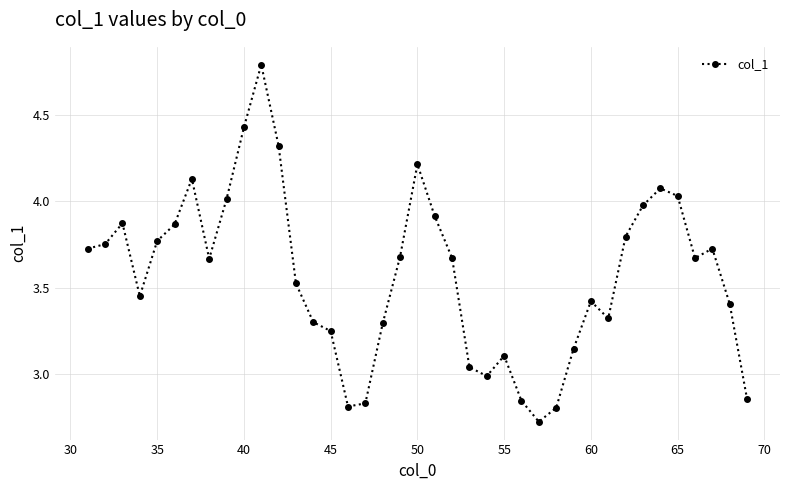

What is the sum of all values?

139.2